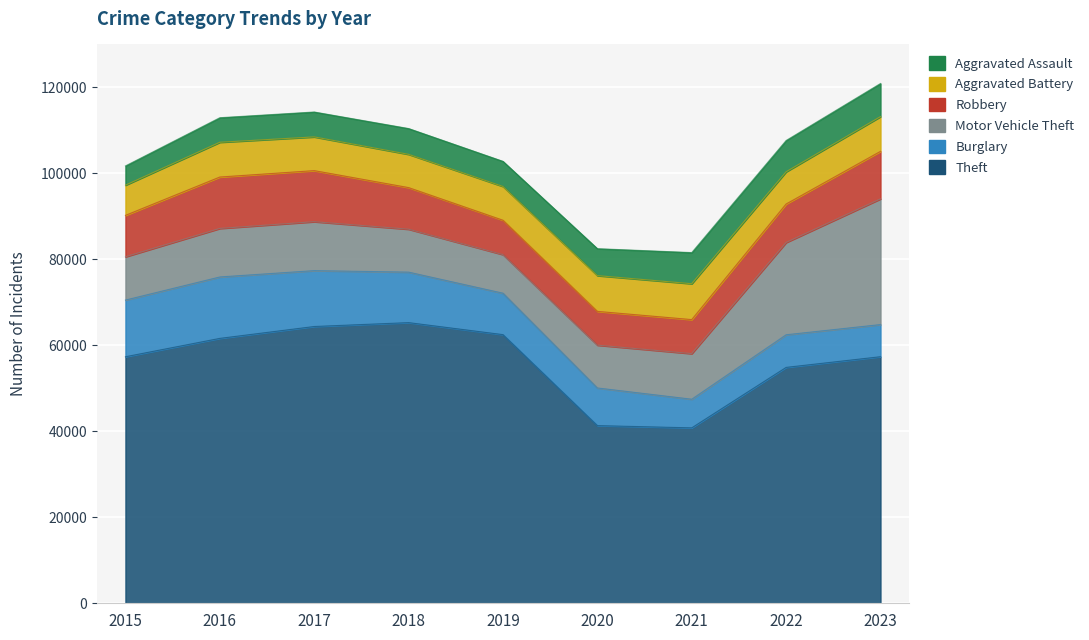

True or false: Burglary and Theft cross at least once.

False